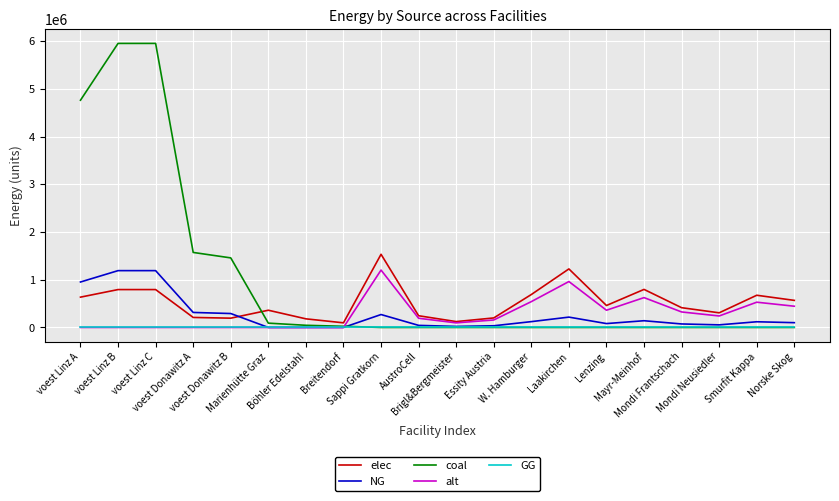

Is it true that elec equals 199342.0 at Essity Austria?

True